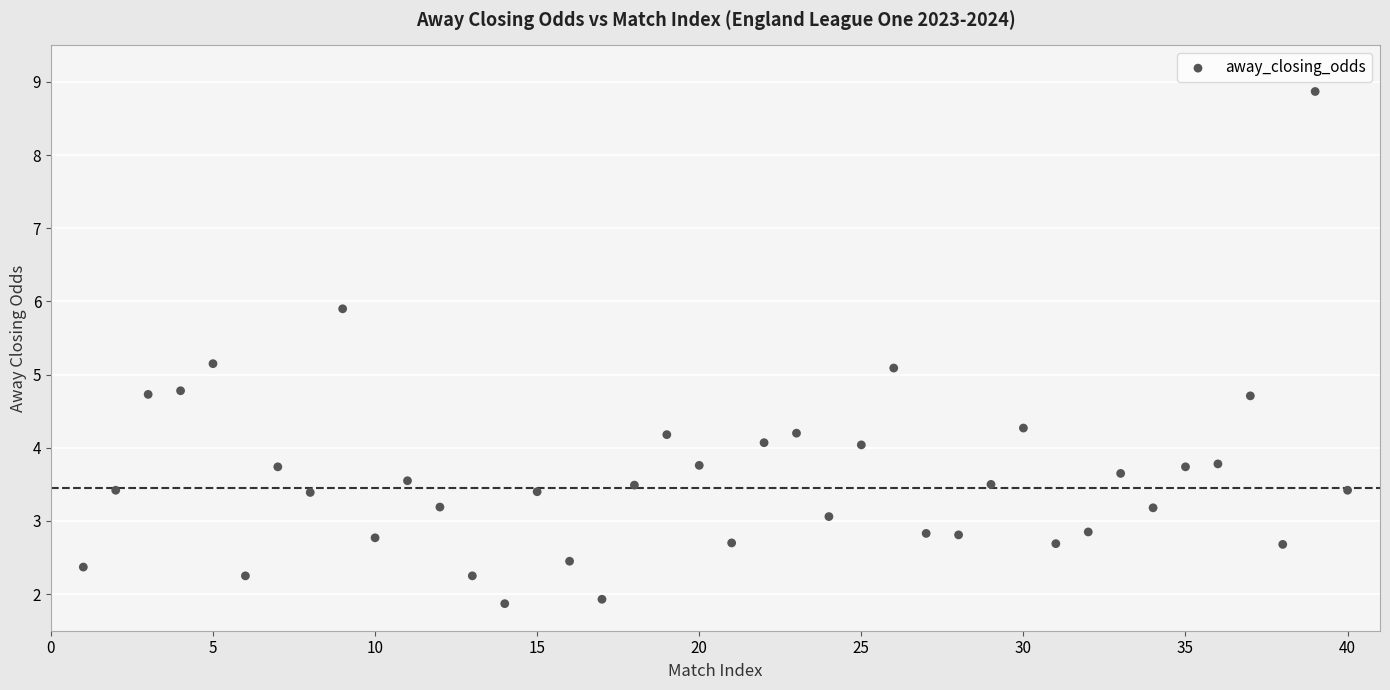

What is the range of Y values (max minus min)?

7.0